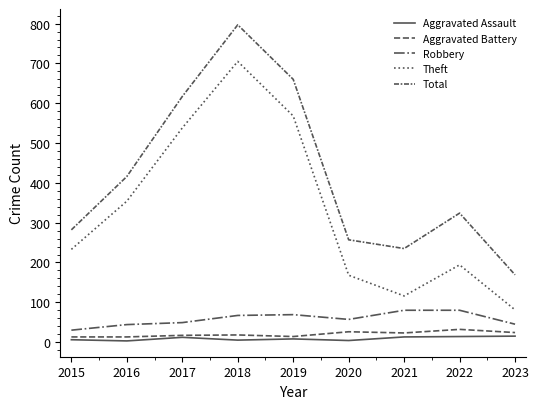

Does the chart display data point markers on the line(s)?

No